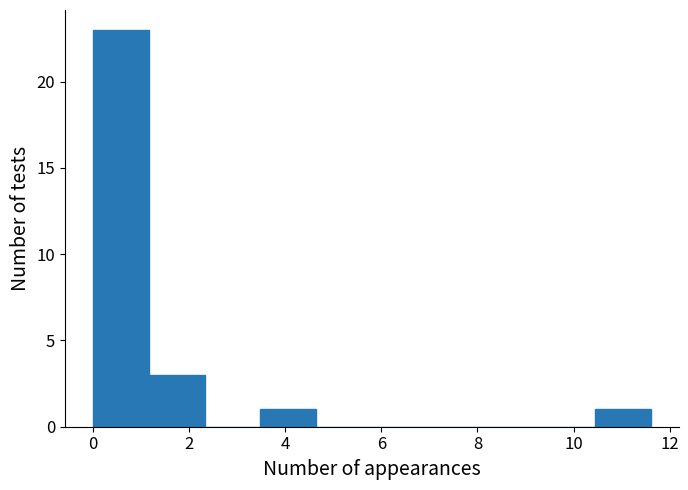

How tall is the bar that spans 1.2 to 2.4 on the x-axis? Neither the bar edges nor the heights are printed on the chart, so give them approximately, as read against the axes.

3